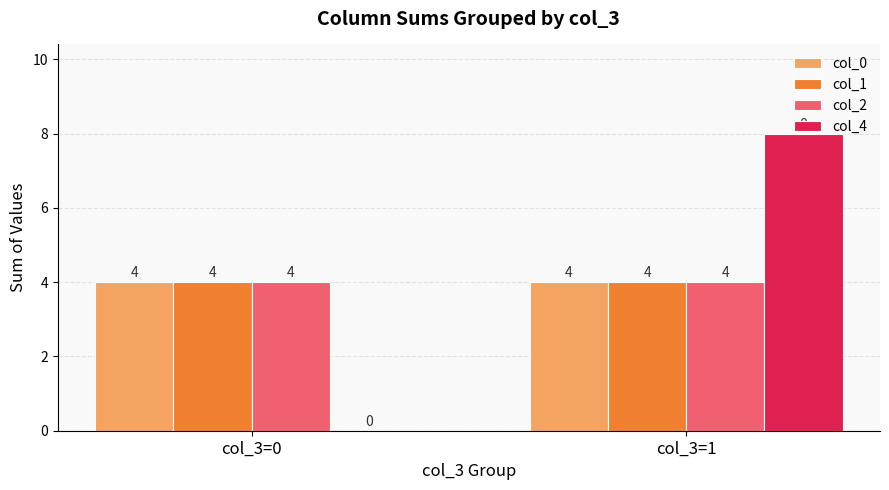

Reading left to right, list all the values displayed in this chart.

col_0: 4	4
col_1: 4	4
col_2: 4	4
col_4: 0	8